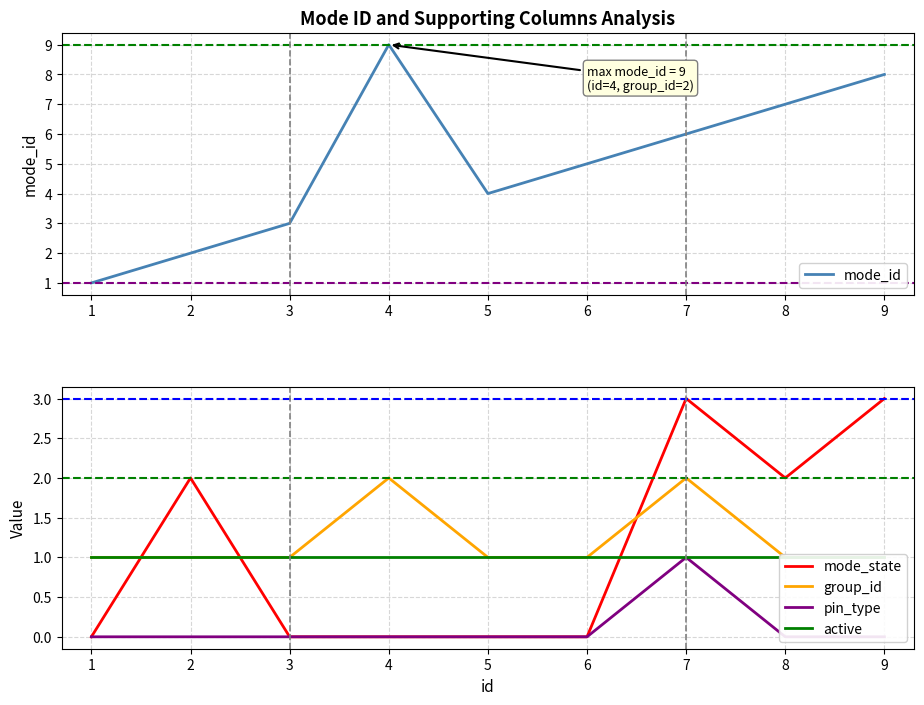

What is the maximum value for mode_state?

3